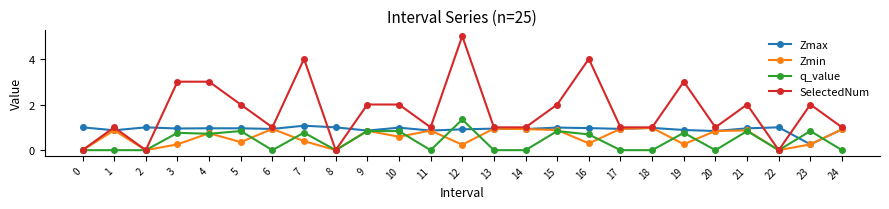

True or false: SelectedNum has more than 0 points higher than both neighbors.

True